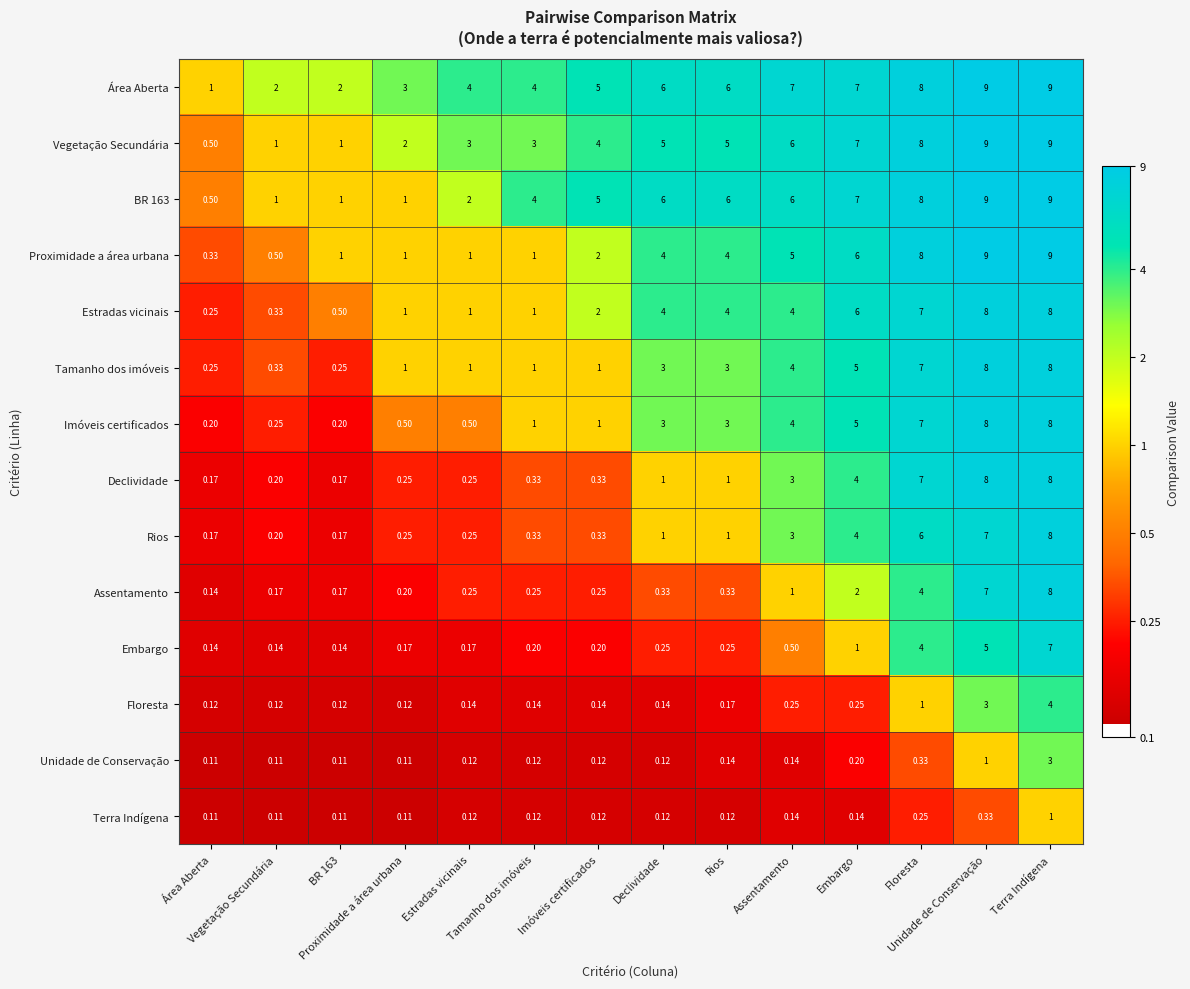

How many series are shown in this chart?

14